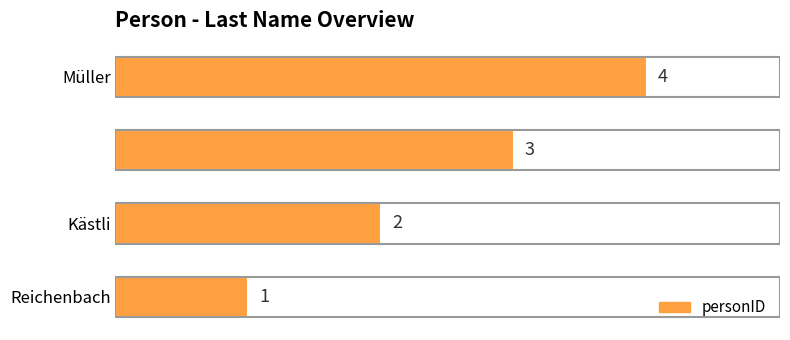

What is the sum of all values?

10